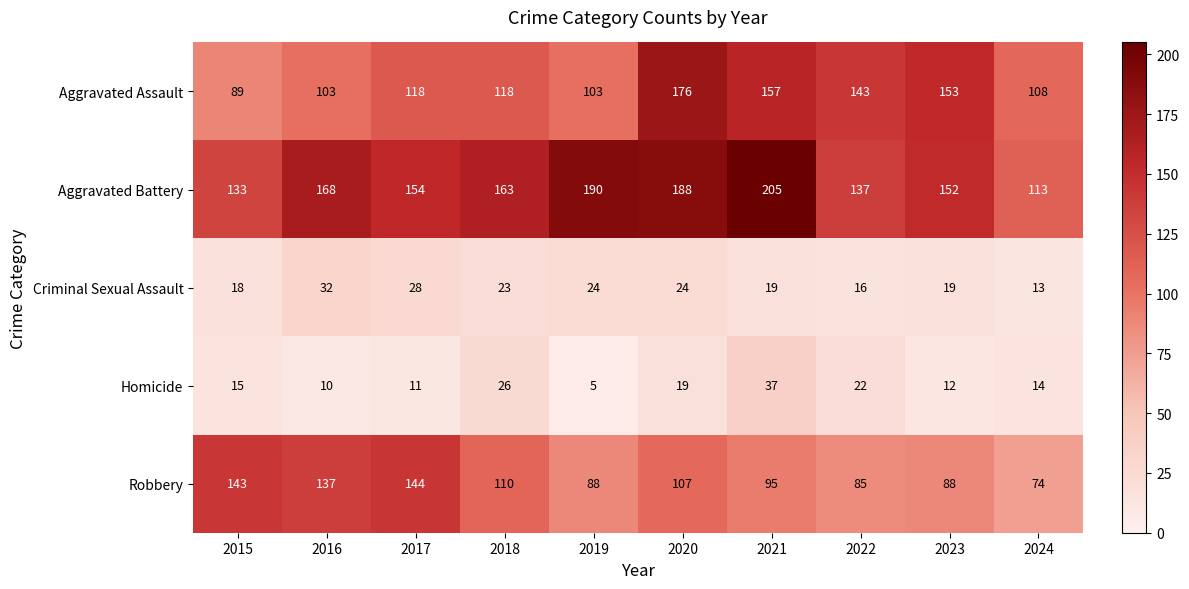

What value does the Aggravated Assault series have at 2015, to the nearest 10?

90